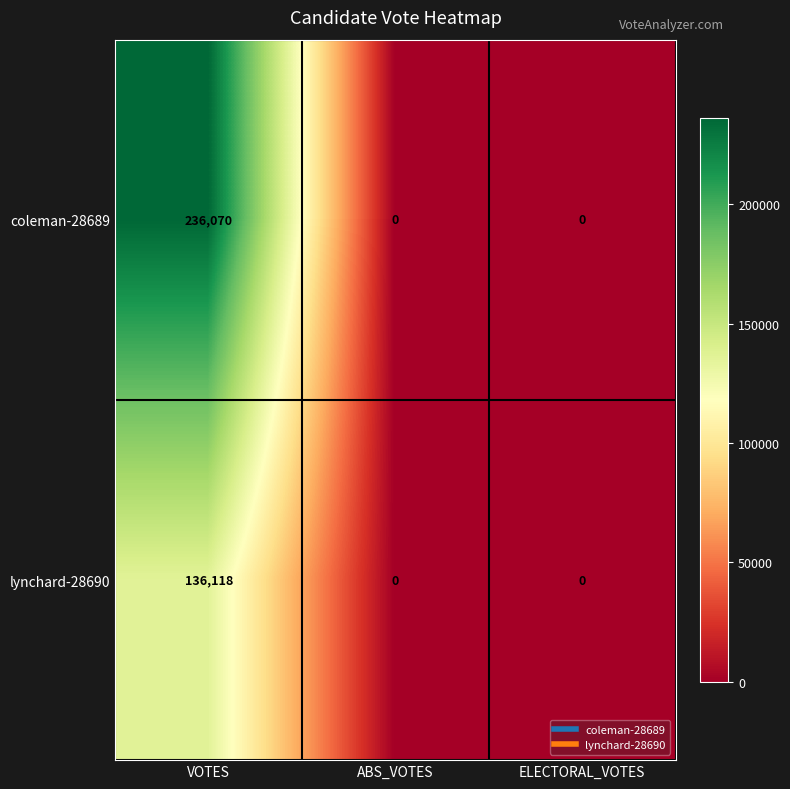

Reading left to right, transcribe all the data shown in this chart.

coleman-28689: 236070	0	0
lynchard-28690: 136118	0	0